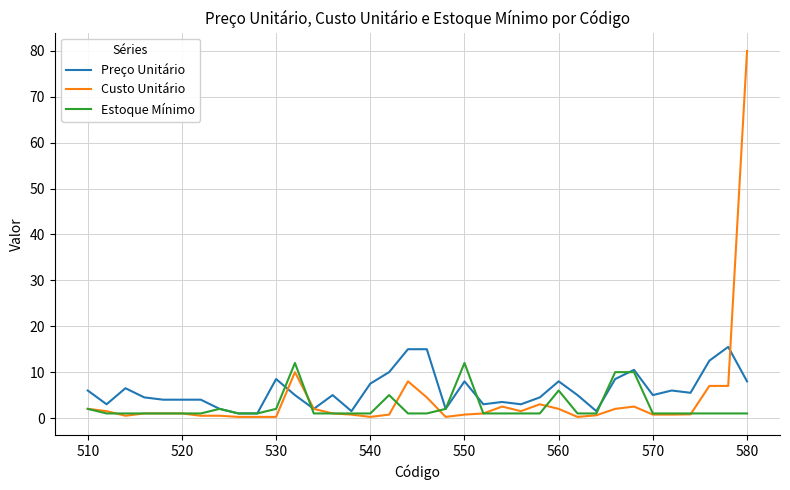

What is the greatest value displayed?

80.0